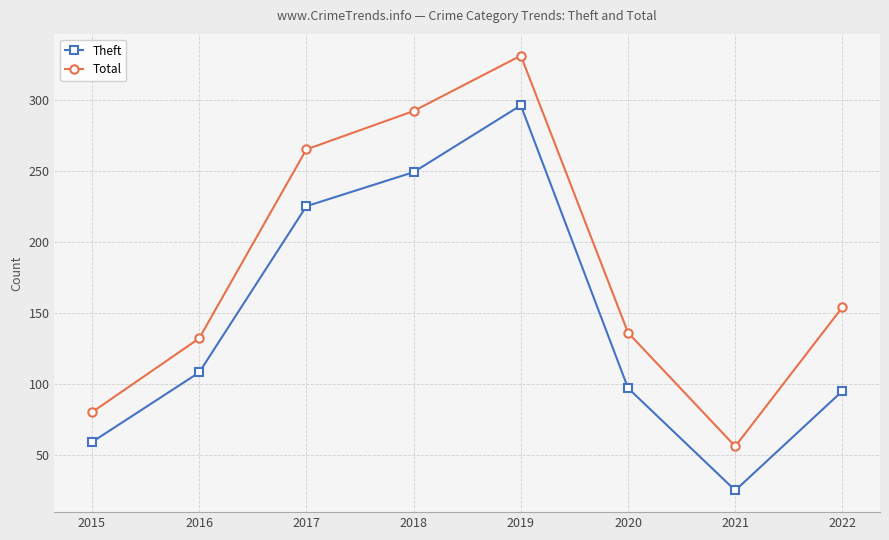

Reading right to left, what are all the values shown in this chart?

Theft: 2022=95	2021=25	2020=97	2019=296	2018=249	2017=225	2016=108	2015=59
Total: 2022=154	2021=56	2020=136	2019=331	2018=292	2017=265	2016=132	2015=80